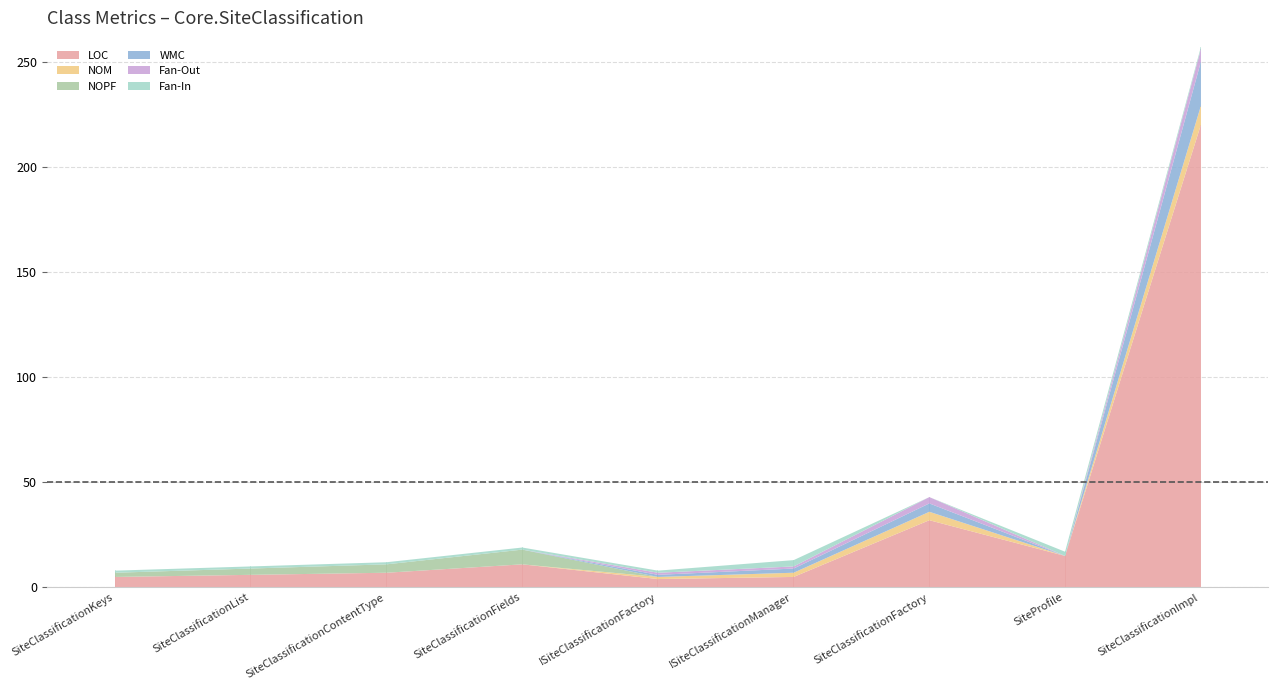

What is the difference between the highest and lowest values at SiteClassificationList?

6